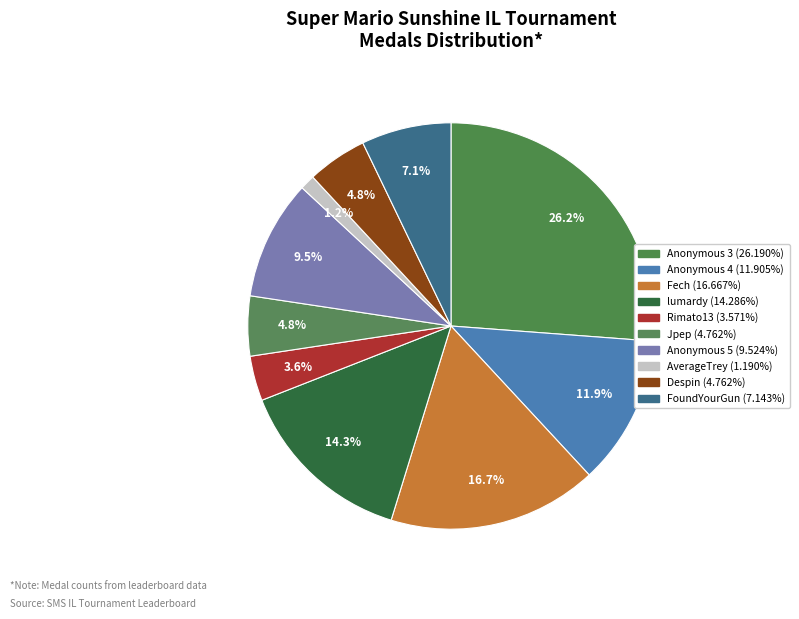

Which slice is the smallest?

AverageTrey